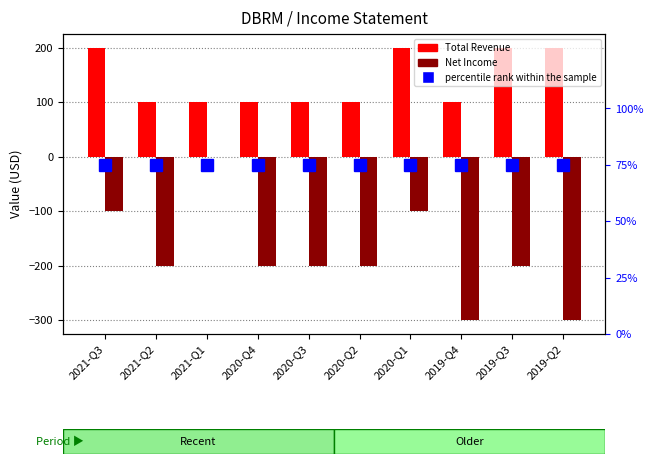

What is the minimum value for Total Revenue?

100